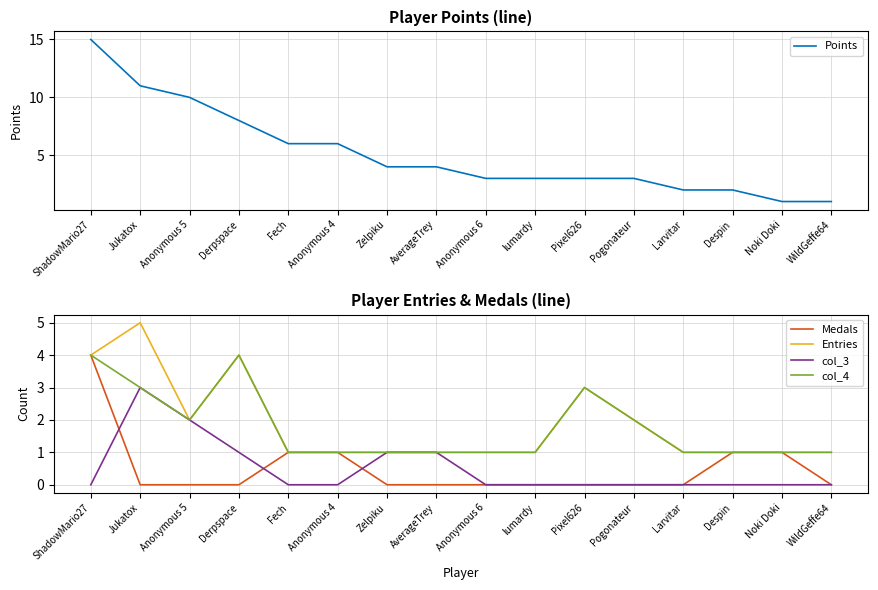

List the labels in order of col_3 value, smallest first.

ShadowMario27, Fech, Anonymous 4, Anonymous 6, lumardy, Pixel626, Pogonateur, Larvitar, Despin, Noki Doki, WildGeffe64, Derpspace, Zelpiku, AverageTrey, Anonymous 5, Jukatox